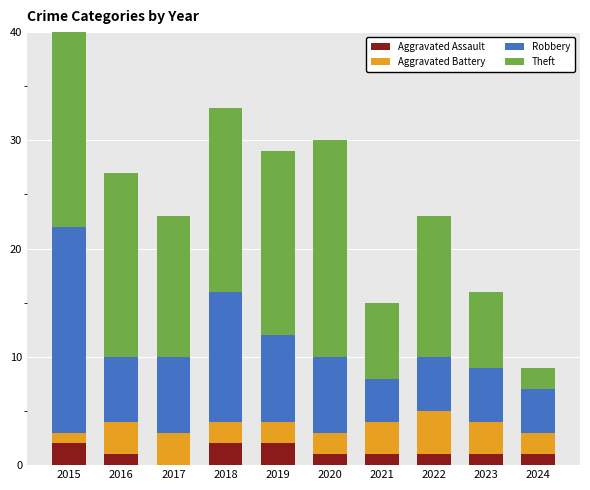

At how many categories does at least one series exceed 22?

1